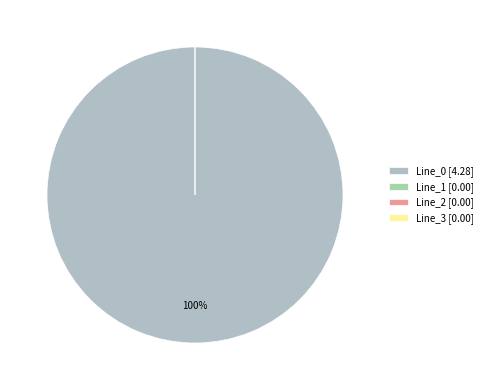

Count the number of slices in the pie.

4